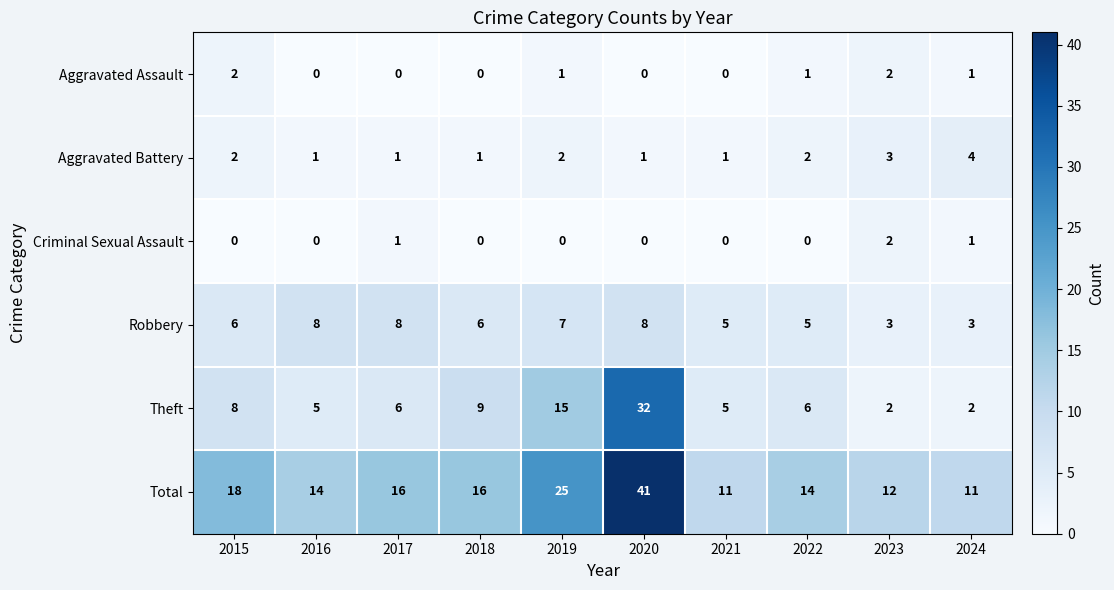

Where does the Theft series first go above 6?

2015